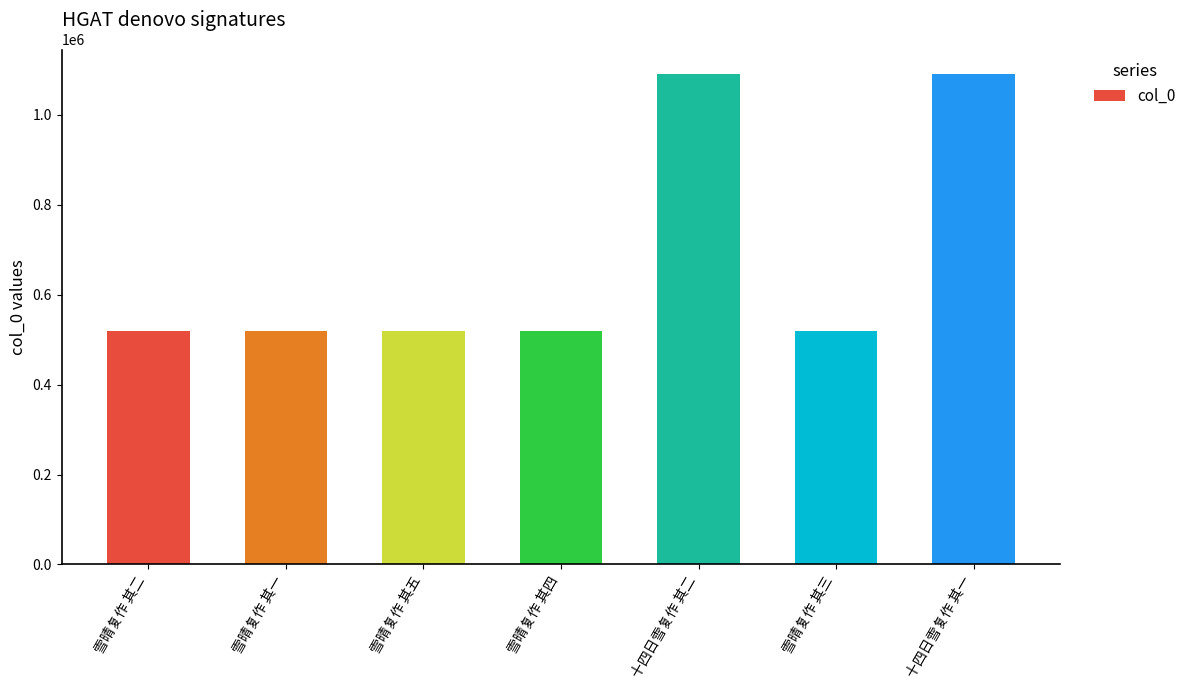

At which label does the data first exceed 519727?

雪晴复作 其五